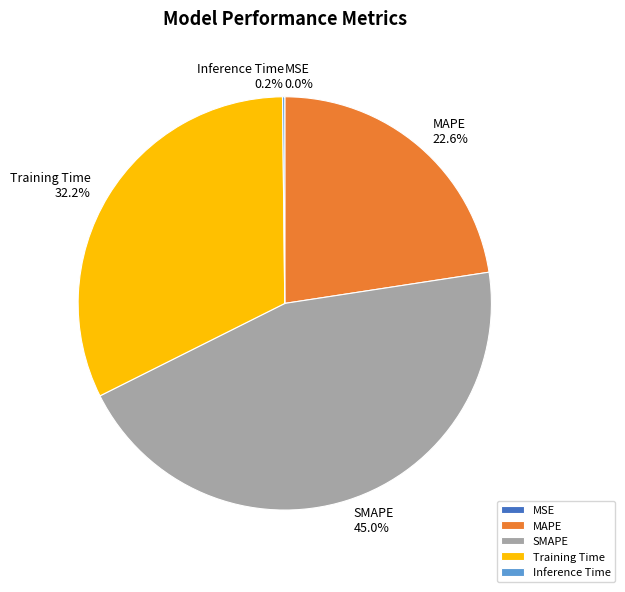

Is there a majority slice in this chart?

No